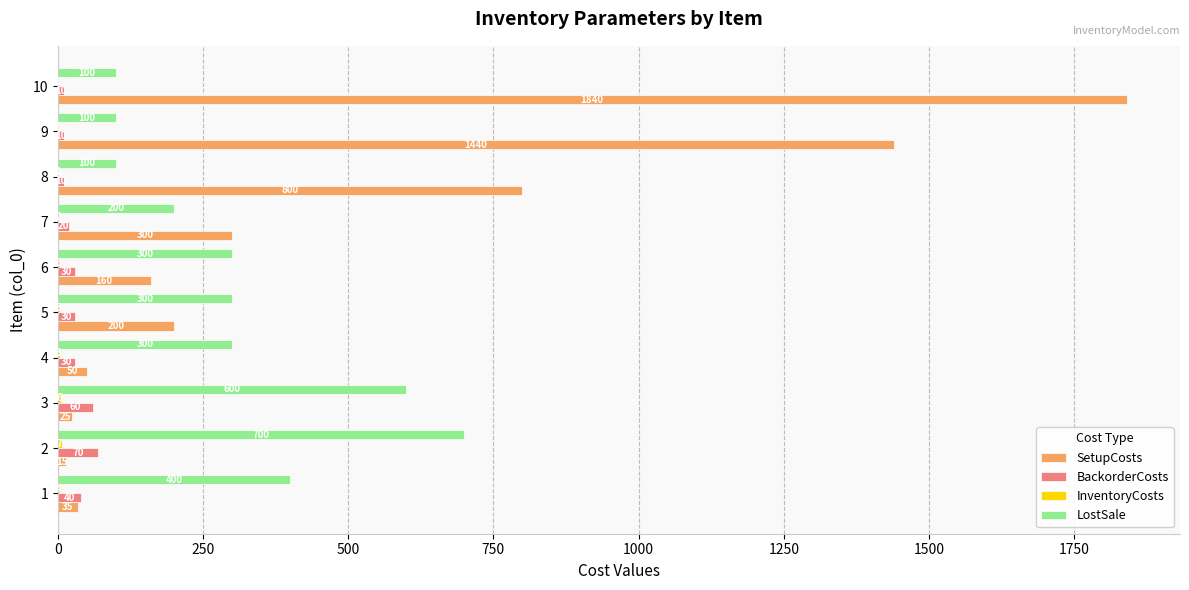

The value of SetupCosts at 9 is 2485. True or false?

False